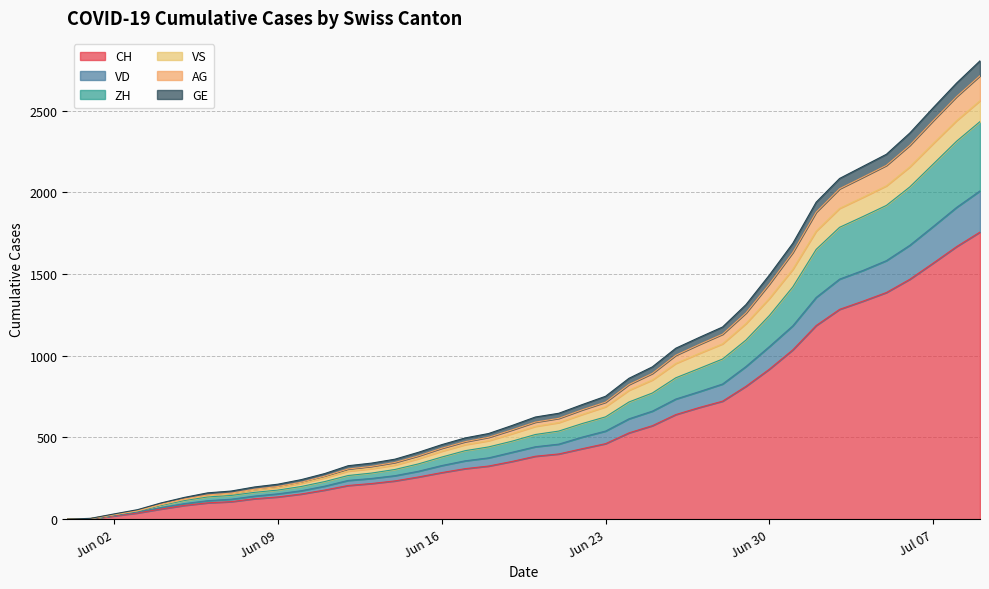

What are all the series names shown in the legend?

CH, VD, ZH, VS, AG, GE